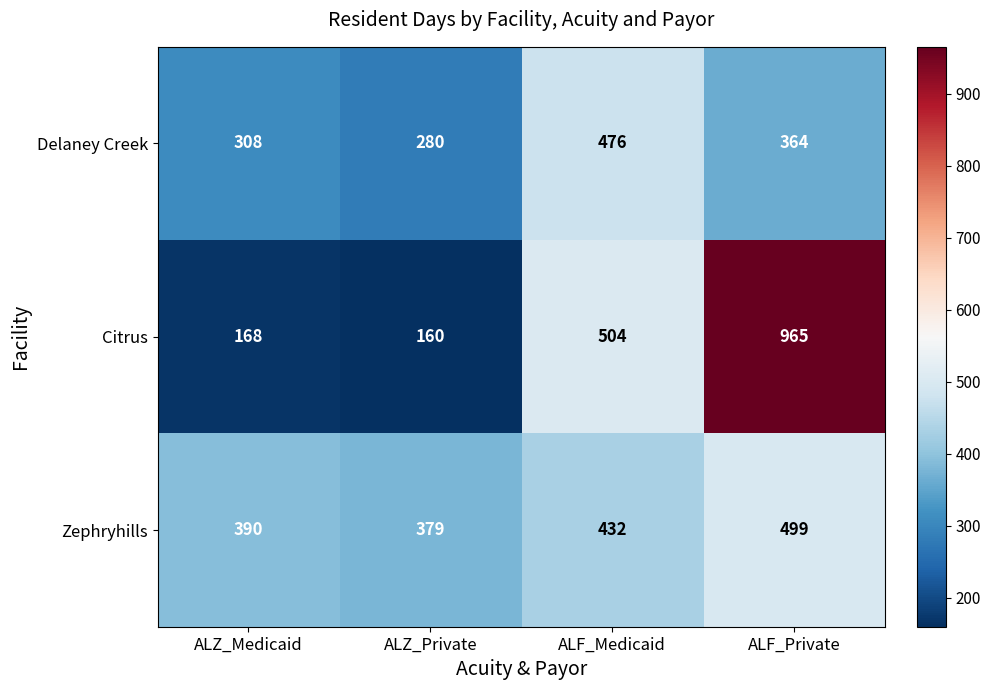

Reading left to right, list all the values displayed in this chart.

Delaney Creek: 308	280	476	364
Citrus: 168	160	504	965
Zephryhills: 390	379	432	499